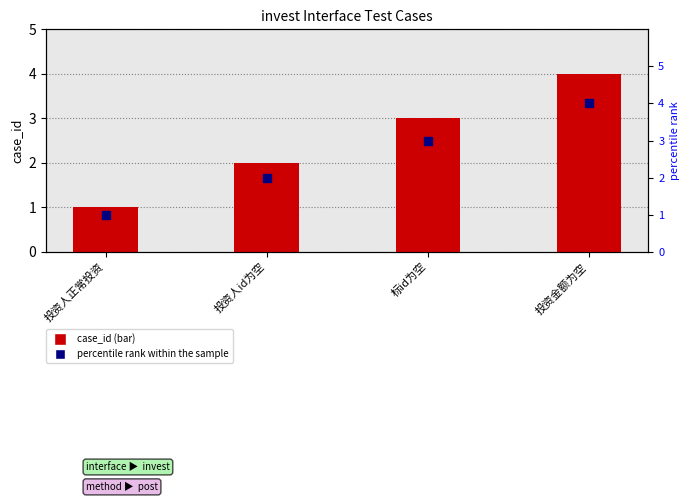

Which series contains the highest Y value?

case_id